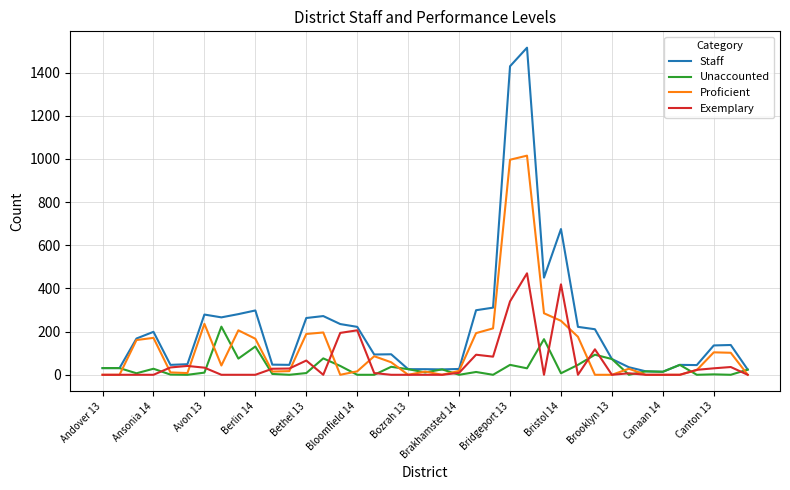

What is the maximum value shown in the chart?

1515